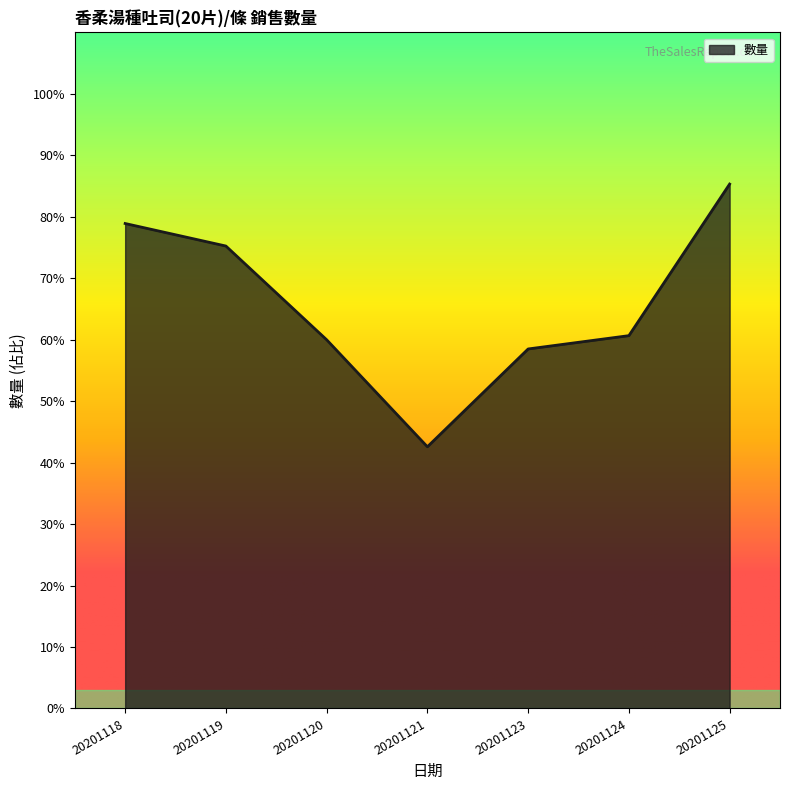

What is the change in value from 20201123 to 20201125?

+26.8